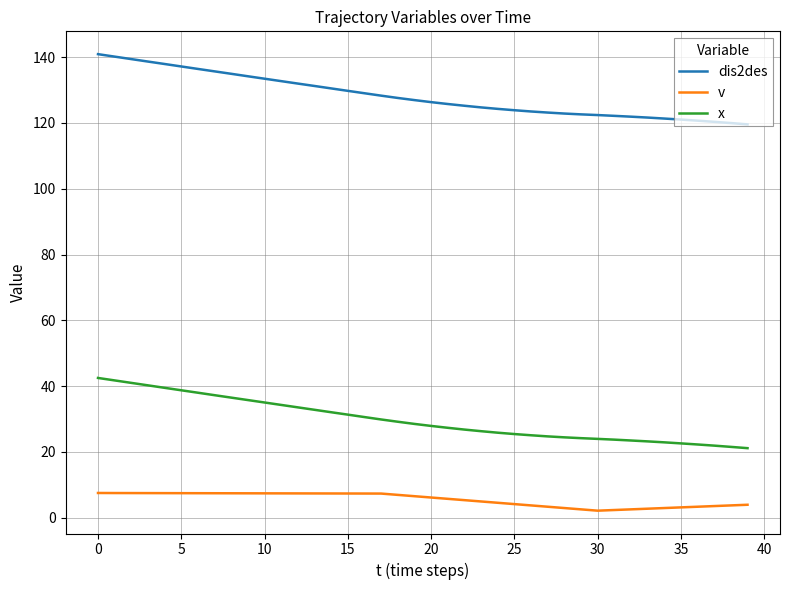

What is the sum of all v values?

220.9